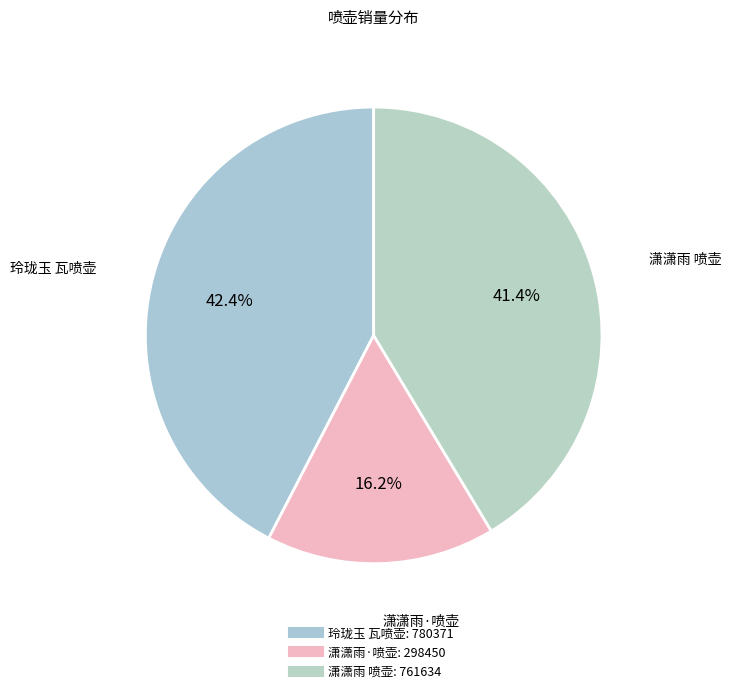

What is the total percentage of 玲珑玉 瓦喷壶 and 潇潇雨 喷壶?

83.8%